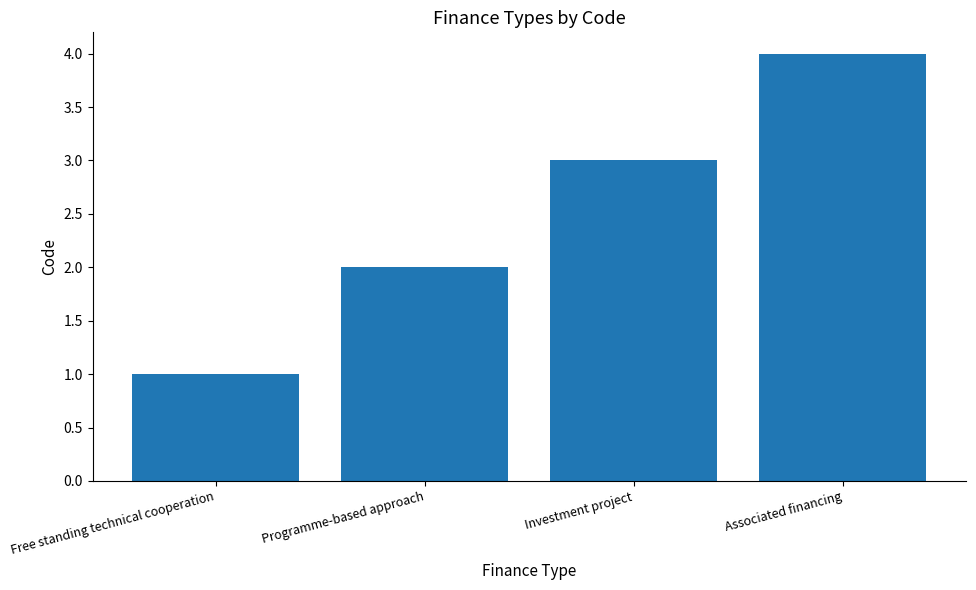

What is the difference between the maximum and second lowest values?

2